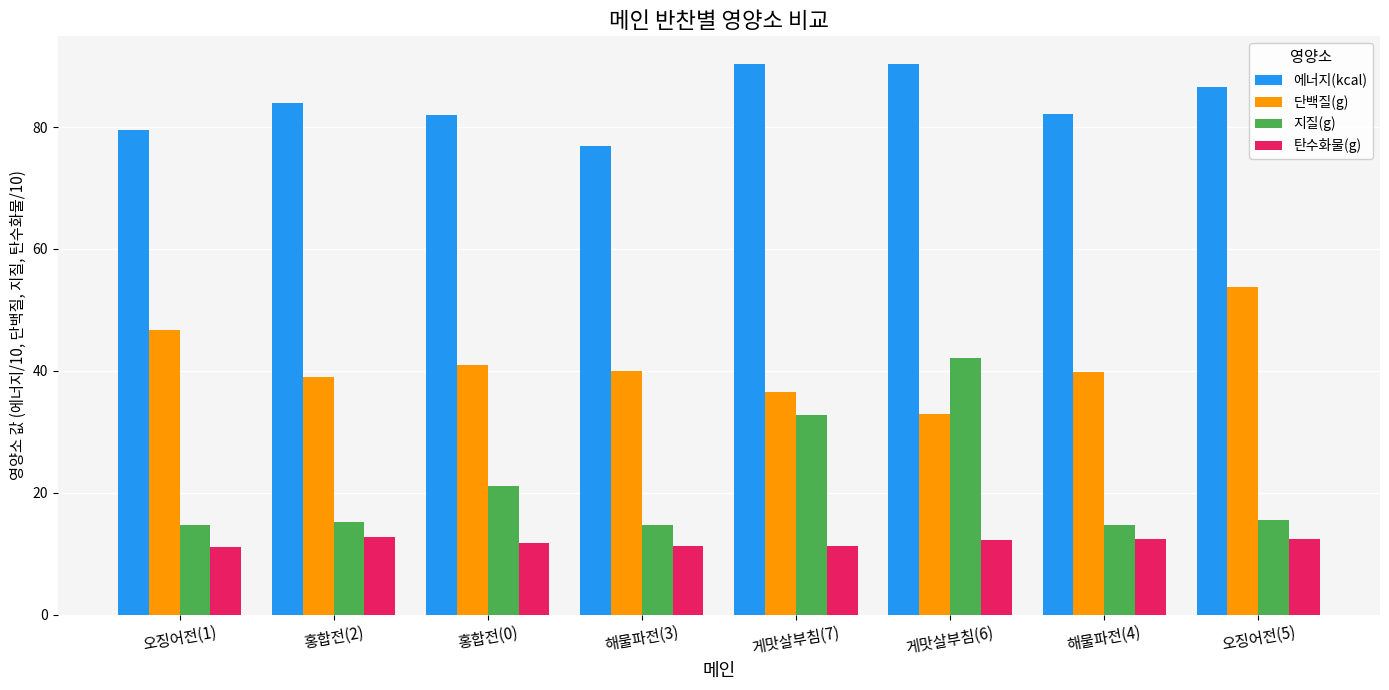

At which label does 단백질(g) reach its minimum?

게맛살부침(6)